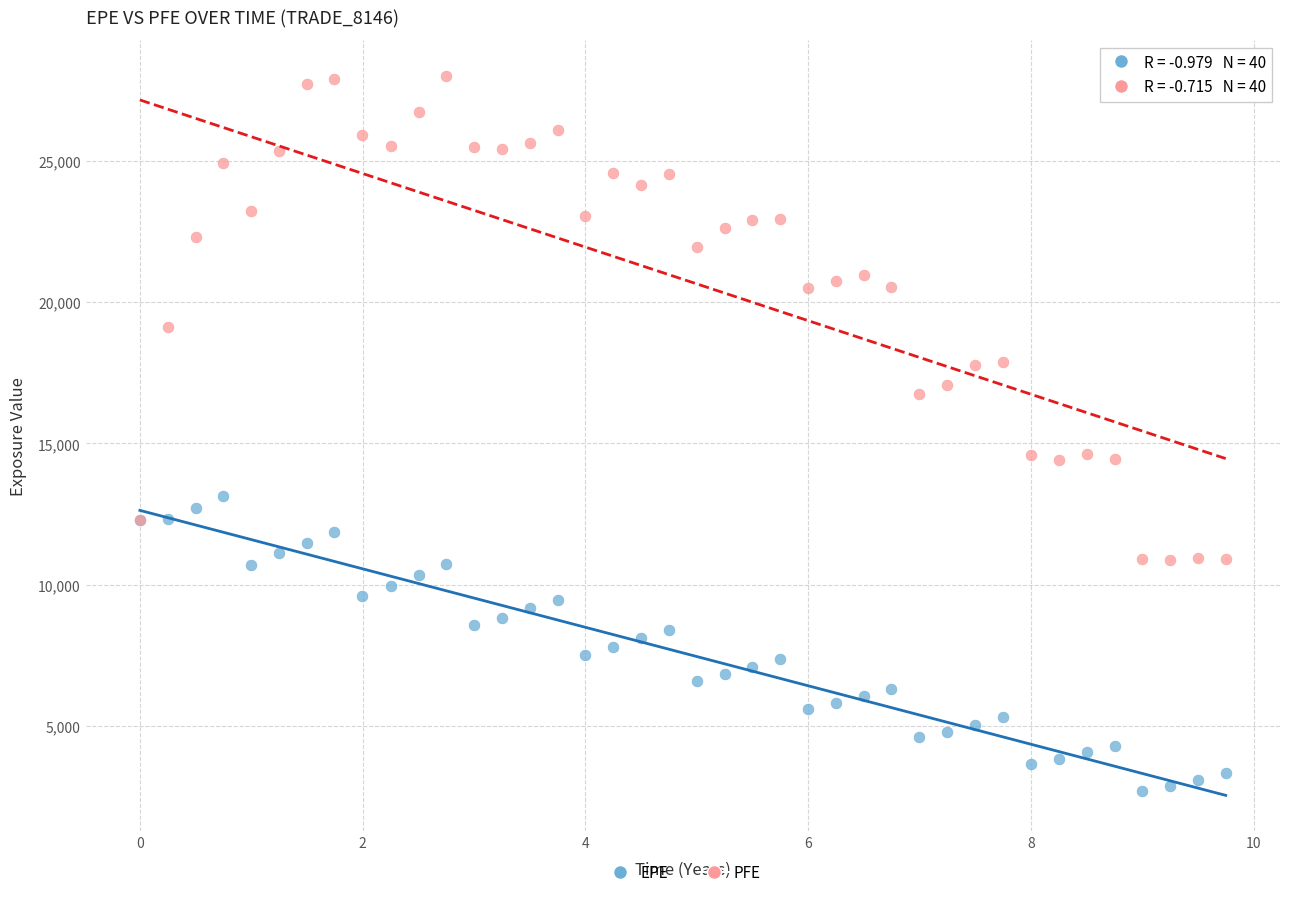

In the PFE series, what Y value is closest to 19441?

19137.8